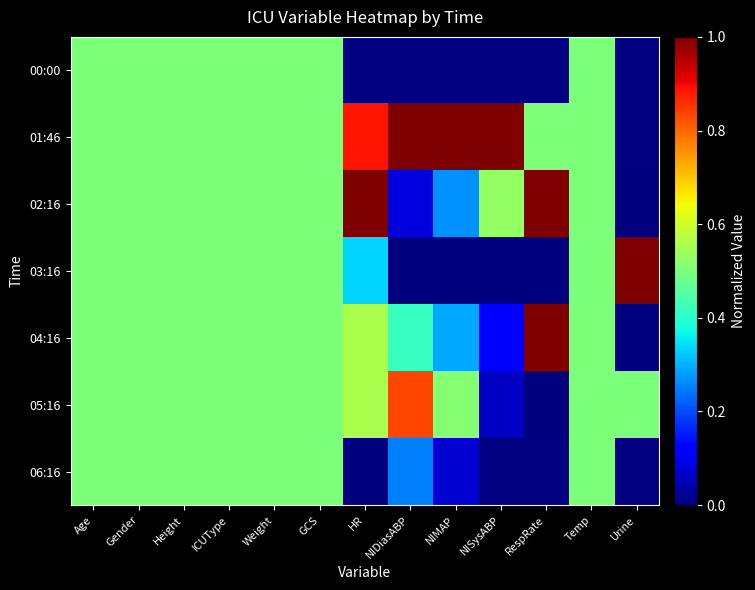

What is the sum of the 04:16 values at Gender and Urine?

0.5